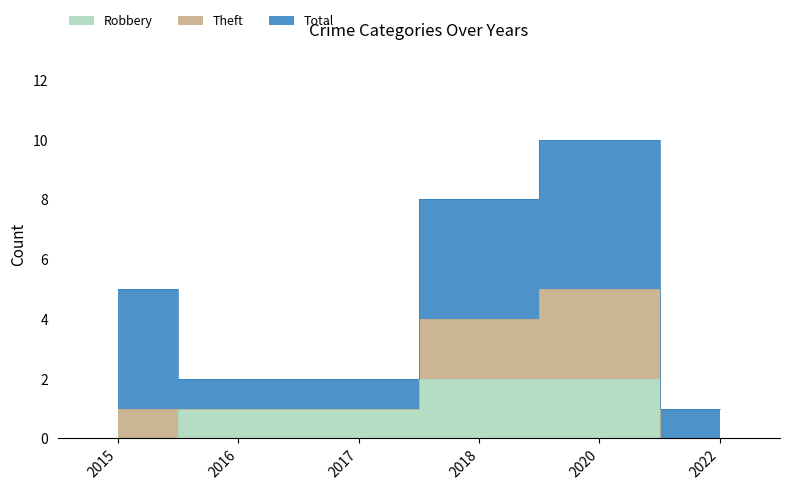

True or false: Theft and Robbery intersect in this chart.

False